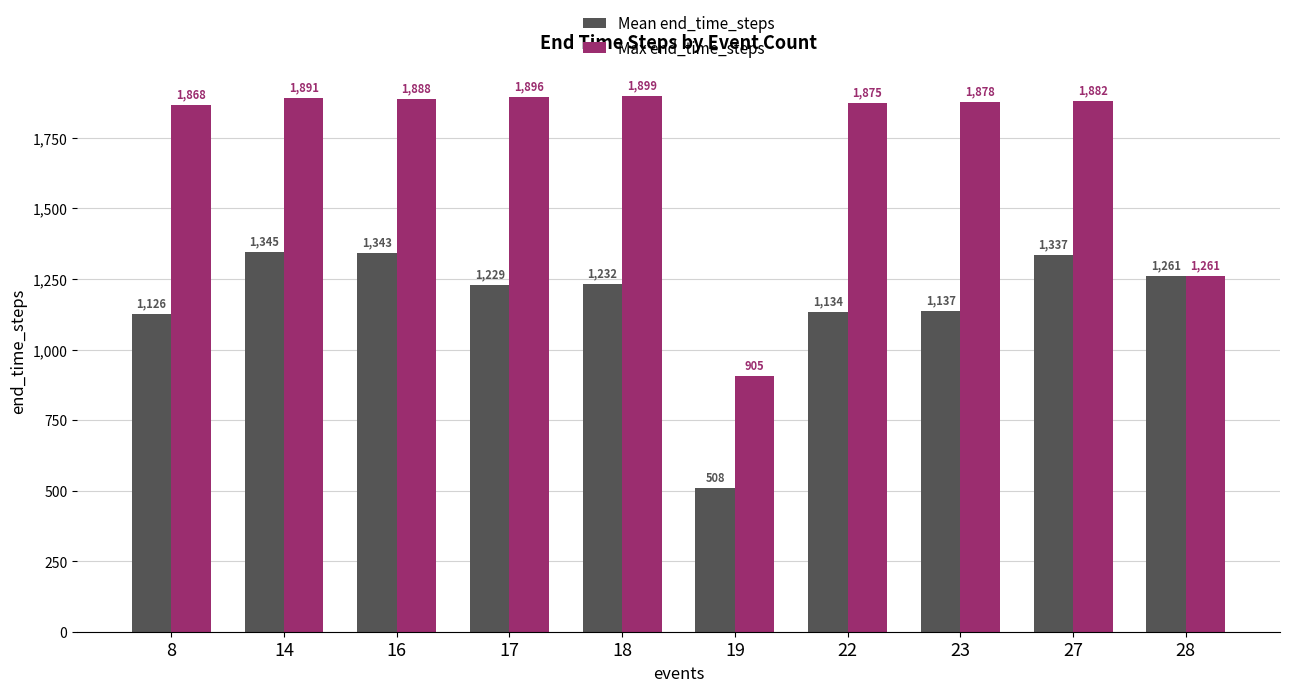

Rank the series by their average value, from highest to lowest.

Max end_time_steps, Mean end_time_steps